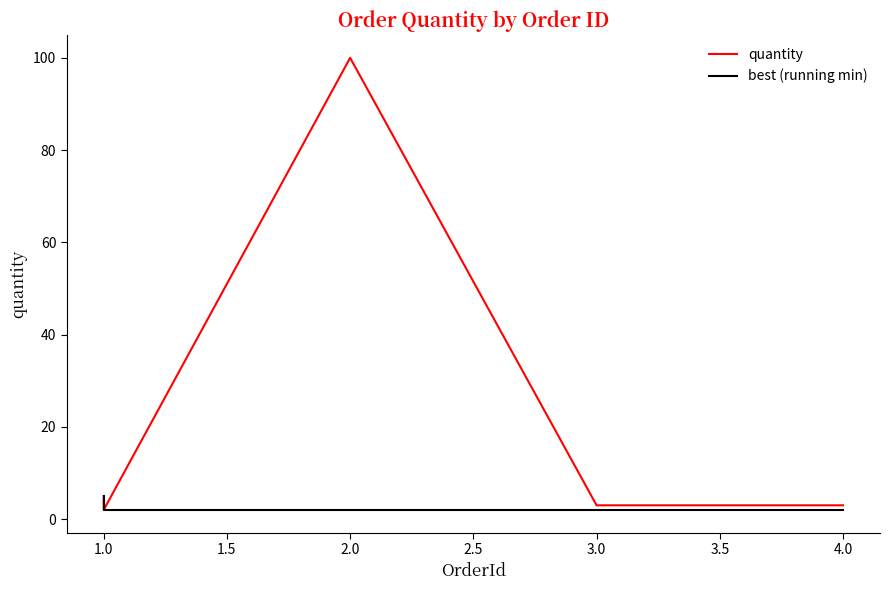

The quantity series shows 2 at 1.0. True or false?

True